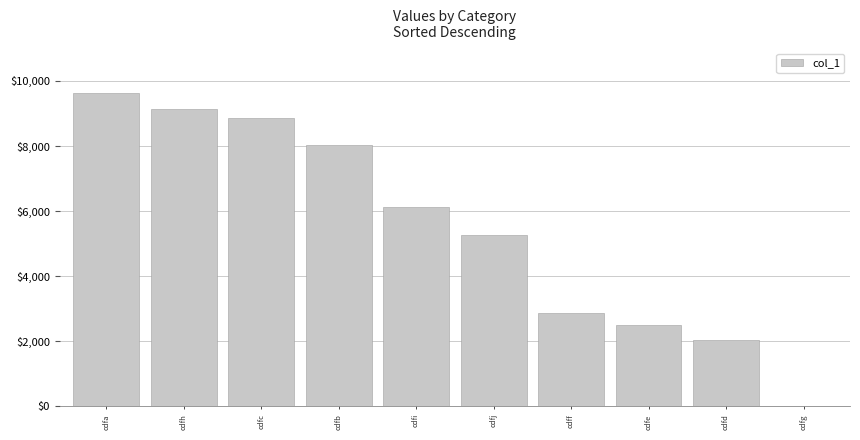

The chart shows a value of 5259 at cdfj. True or false?

True